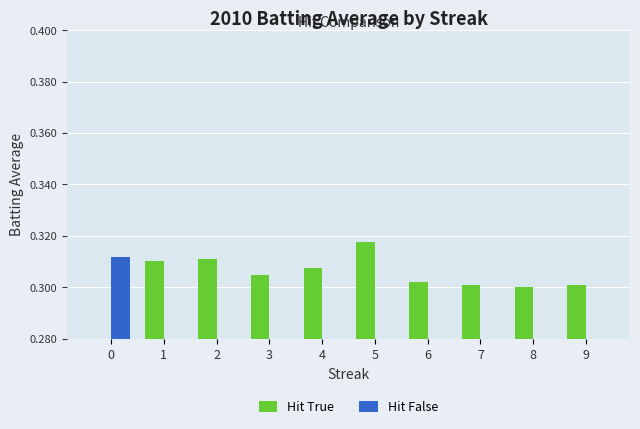

Which has a higher value, 6 or 7?

6